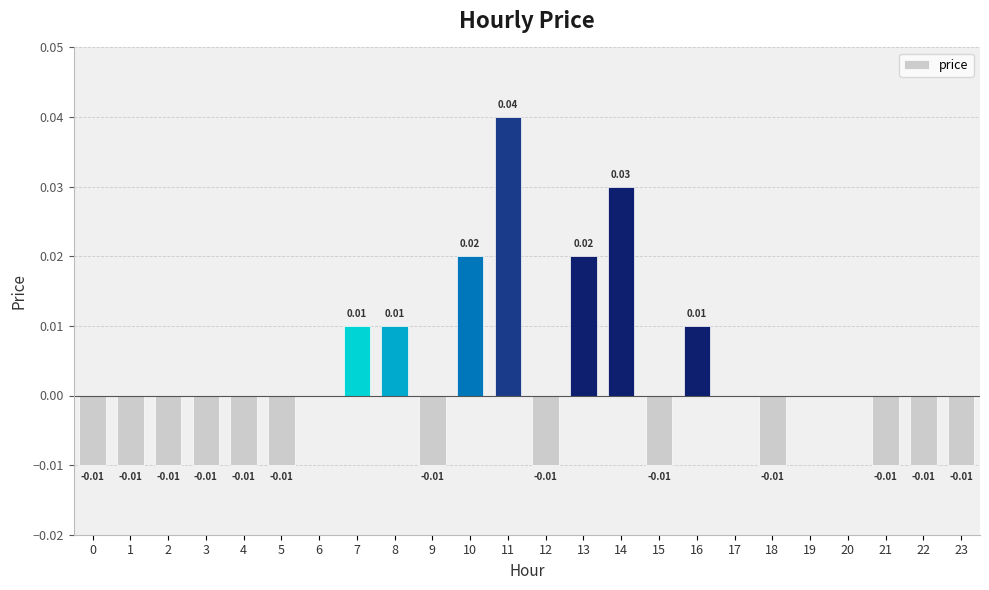

Between 14 and 0, which is larger?

14